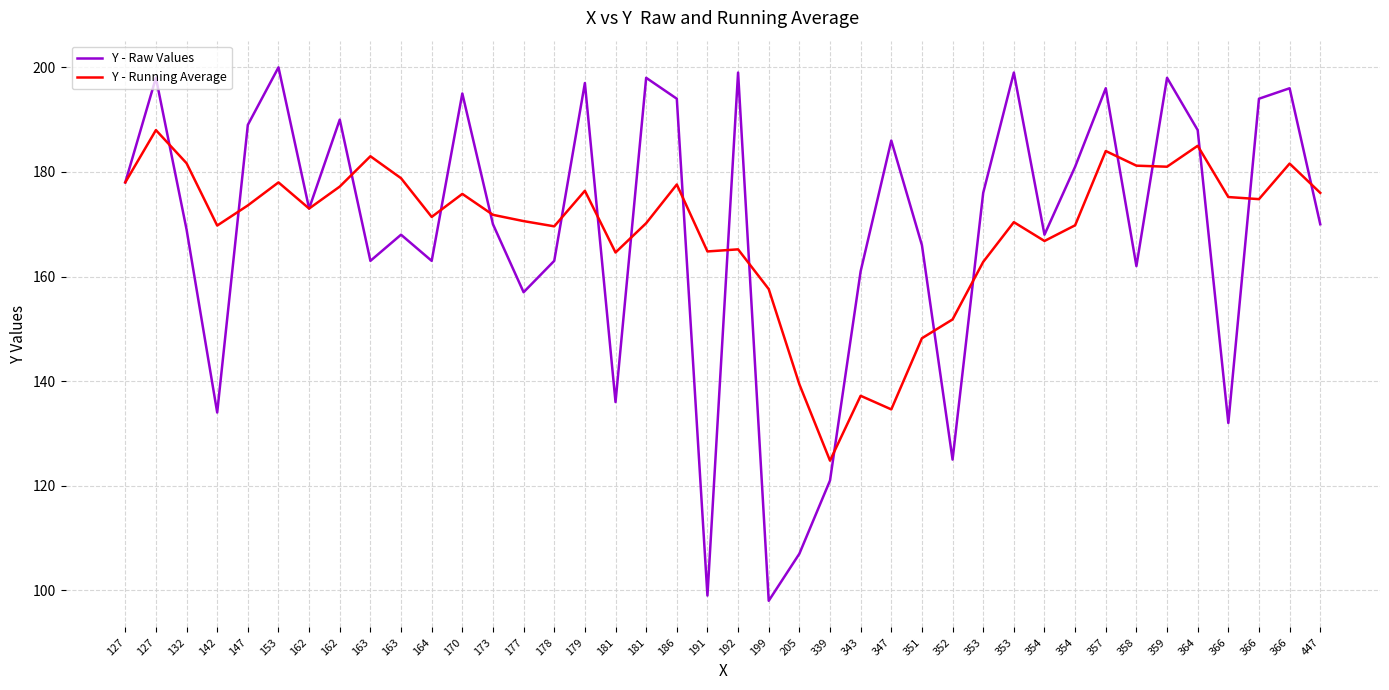

What are all the series names shown in the legend?

Y - Raw Values, Y - Running Average